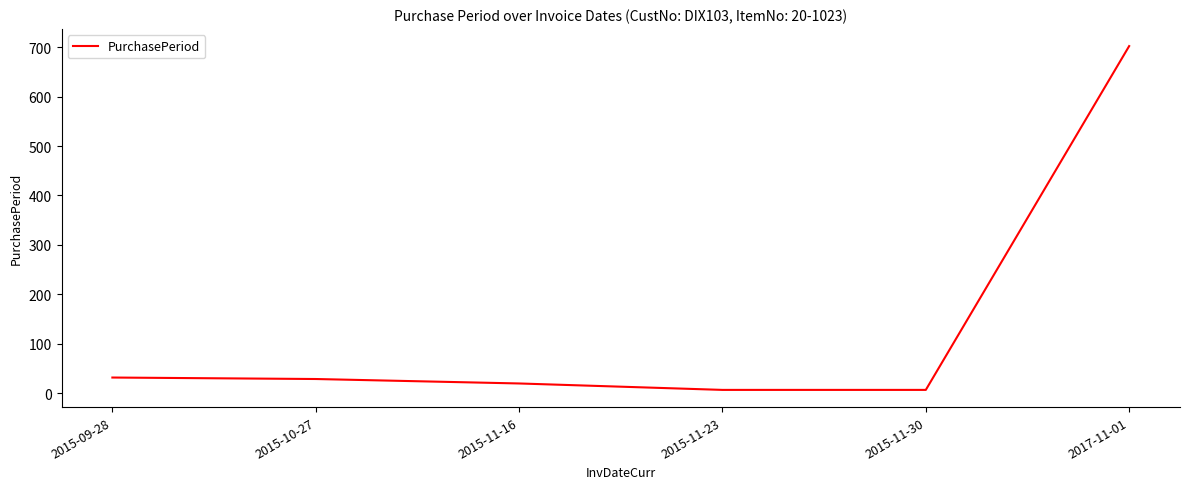

What is the average value?

133